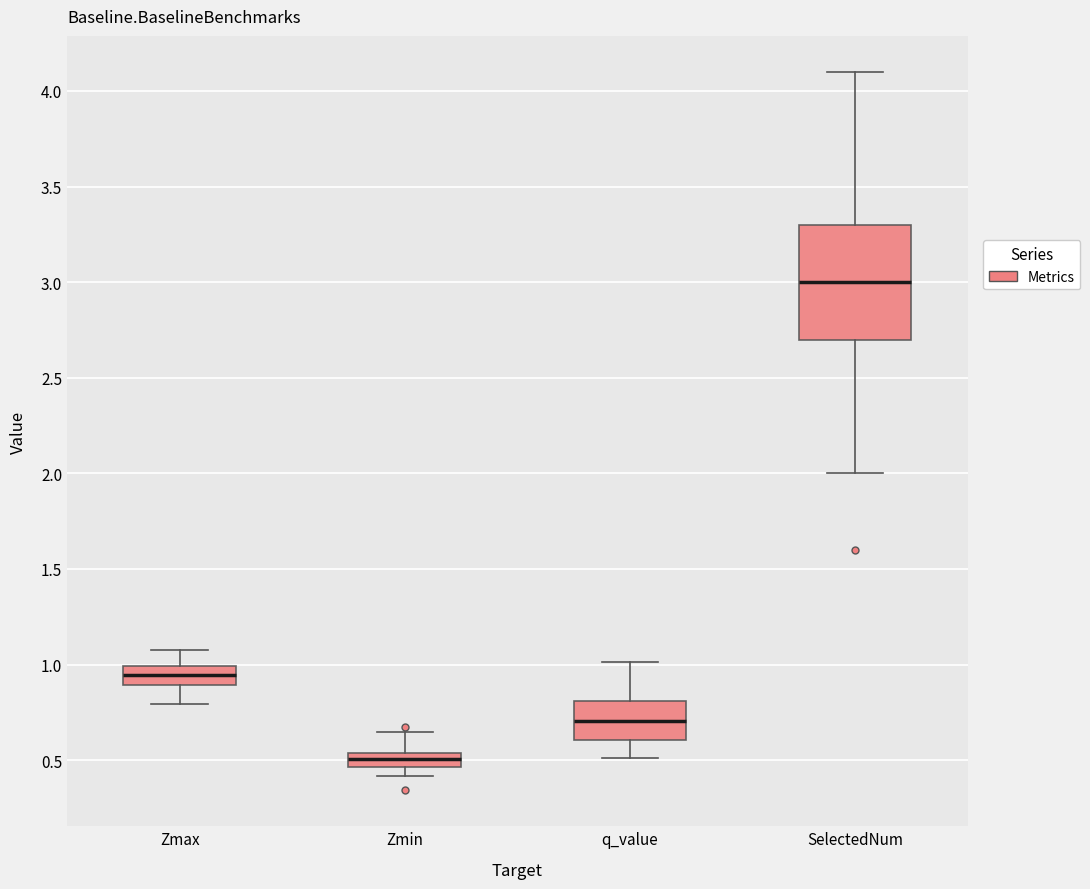

Which box has the highest median line?

SelectedNum